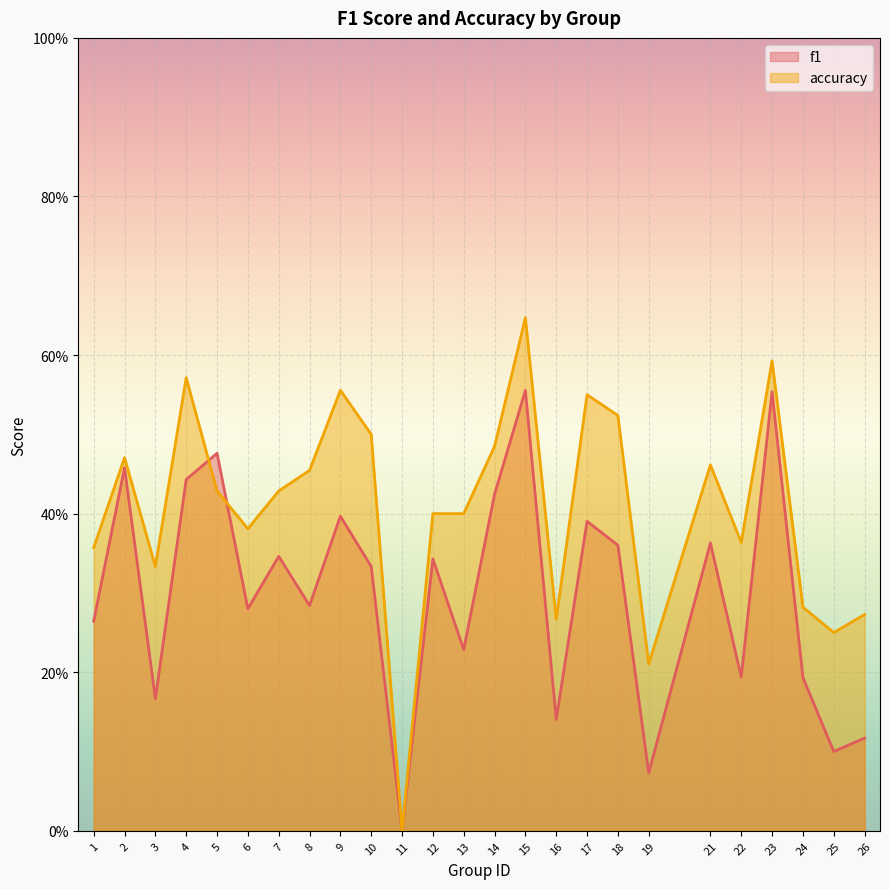

List the series in order of their overall mean, lowest first.

f1, accuracy